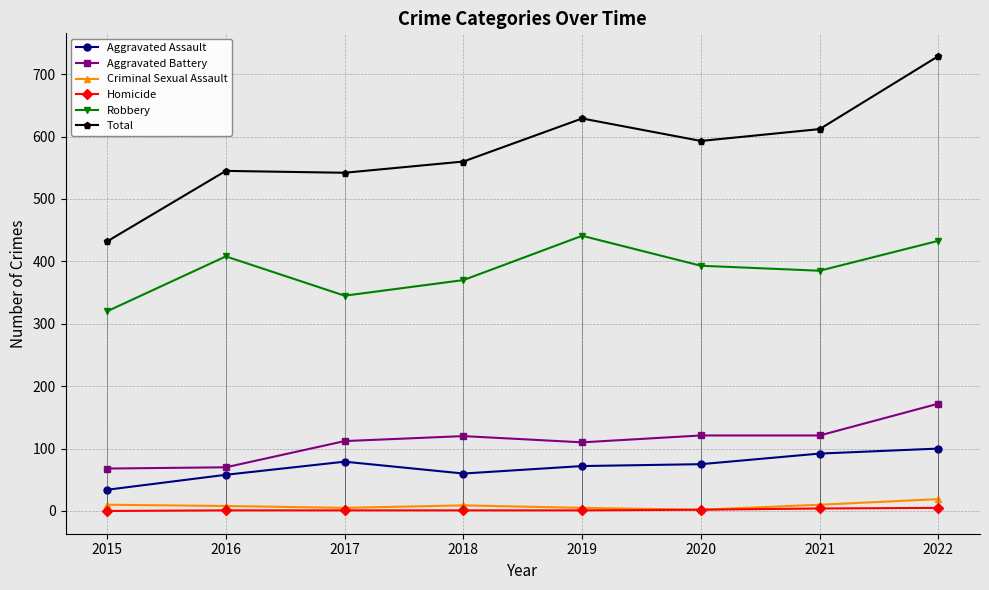

Which label corresponds to the smallest value in the chart?

2015